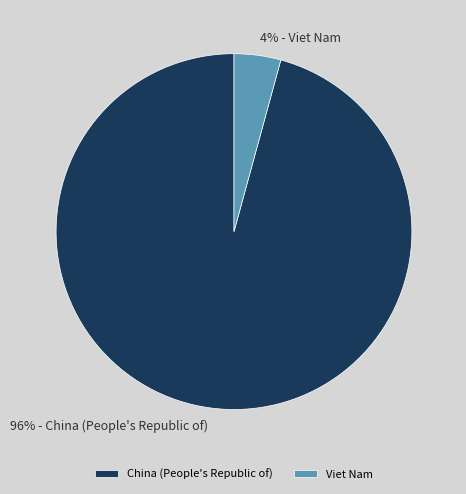

Combined, do Viet Nam and China (People's Republic of) account for over 50%?

Yes